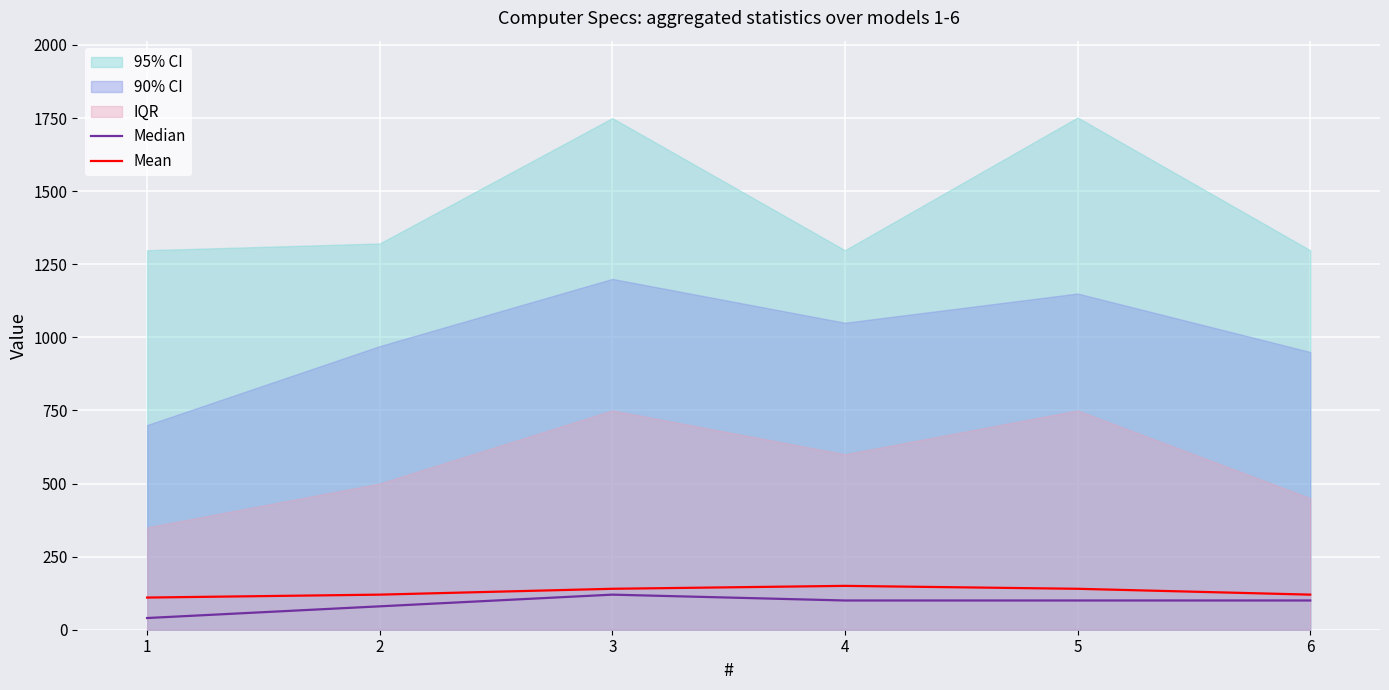

Is it true that Median equals 100 at 5?

True